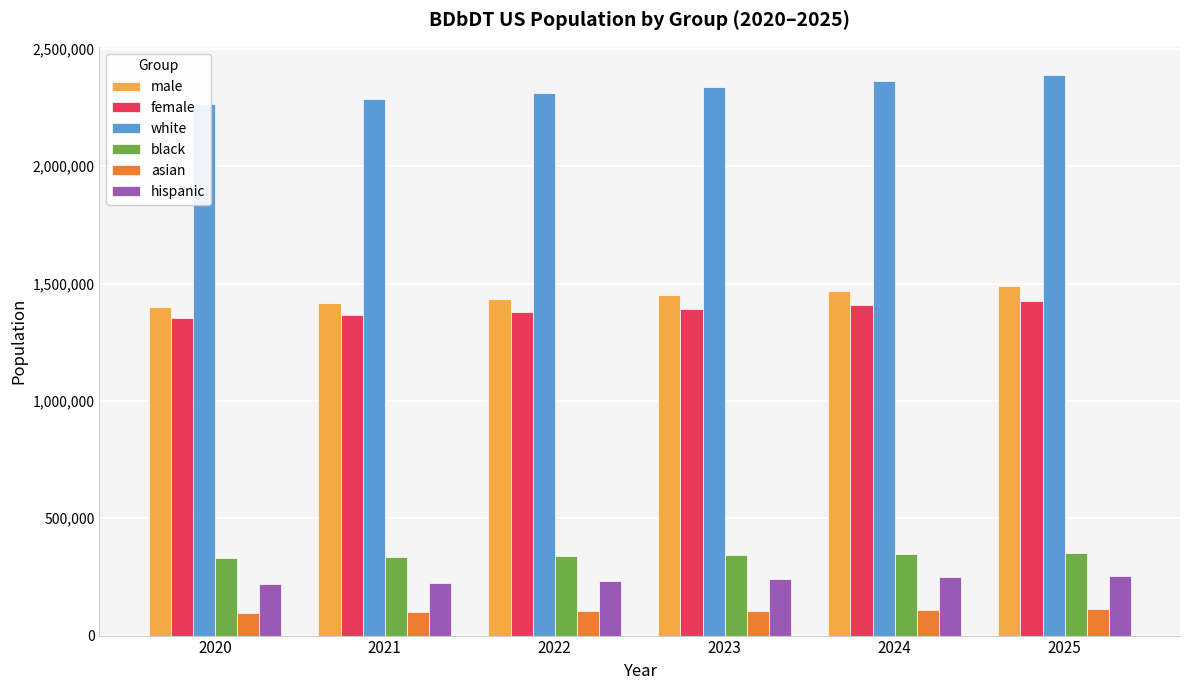

Does the chart contain any negative values?

No